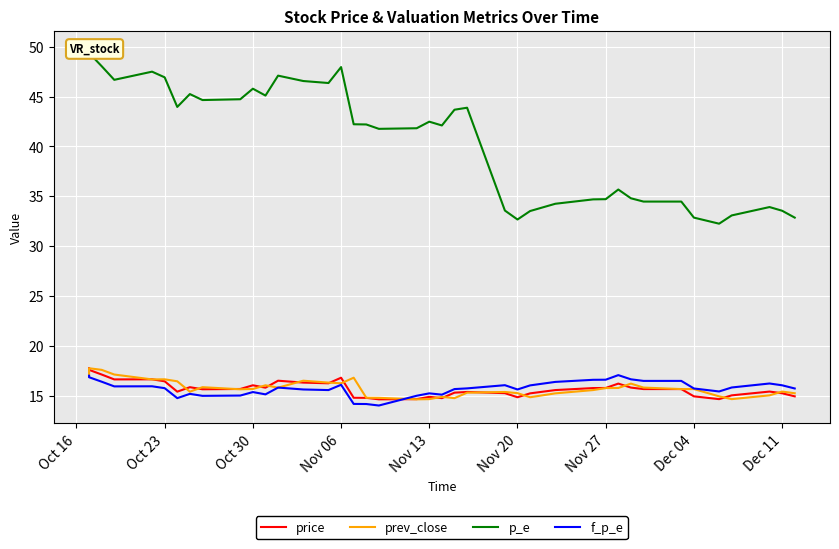

List the series in order of their peak value, lowest first.

f_p_e, price, prev_close, p_e